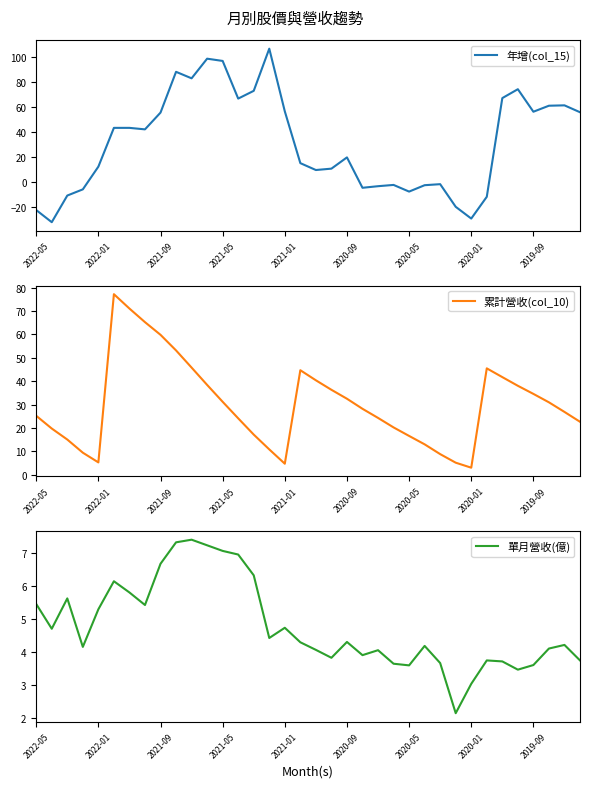

How many interior local peaks does the 累計營收(col_10) series have?

3